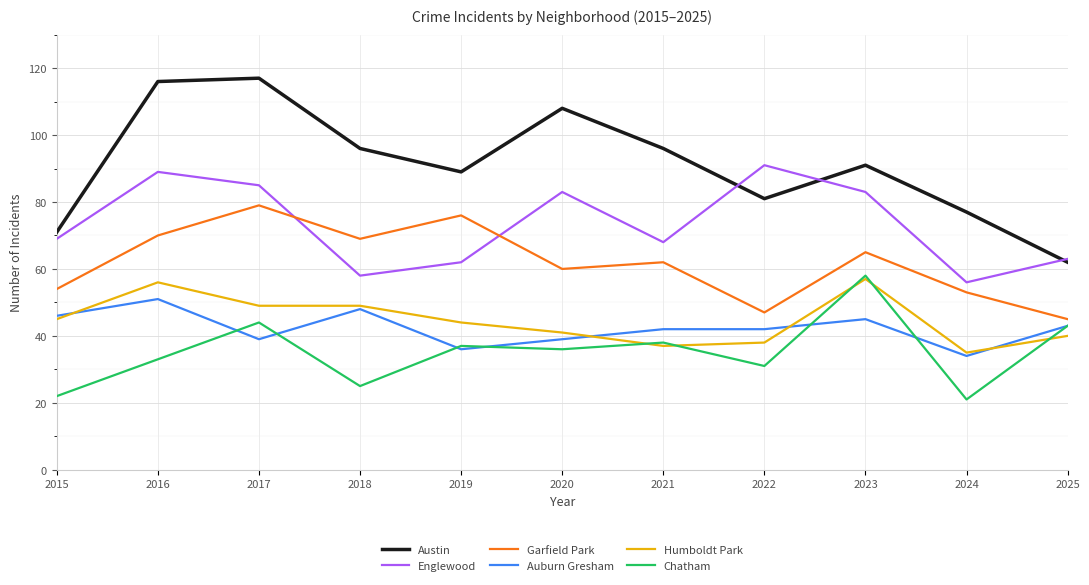

The Austin series shows 116 at 2016. True or false?

True